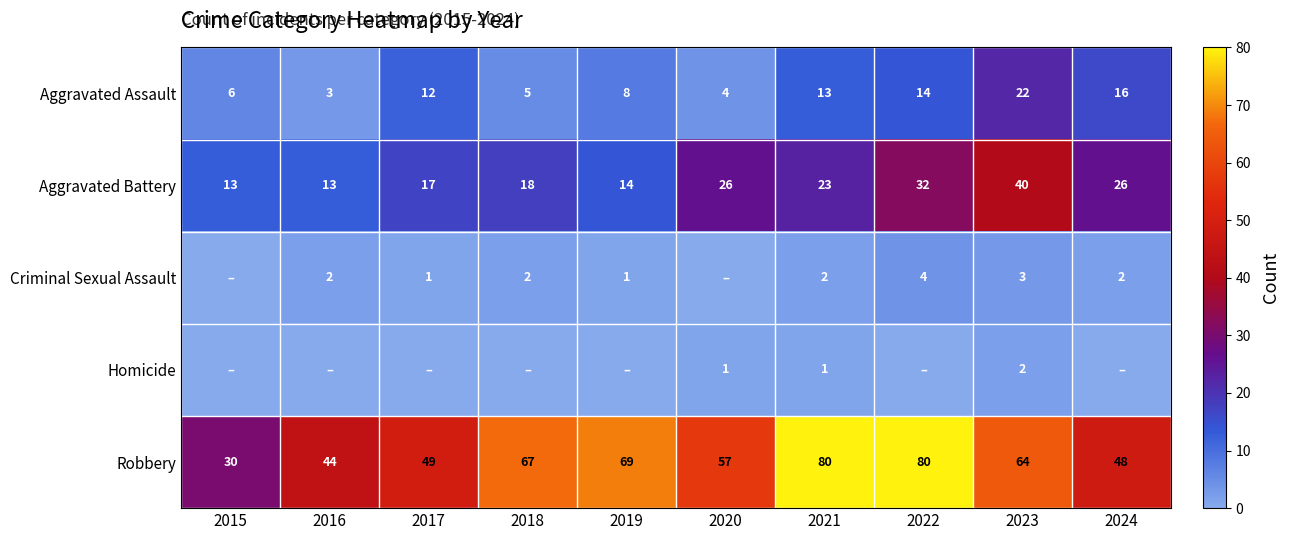

True or false: Criminal Sexual Assault has a value of 3 at 2021.

False